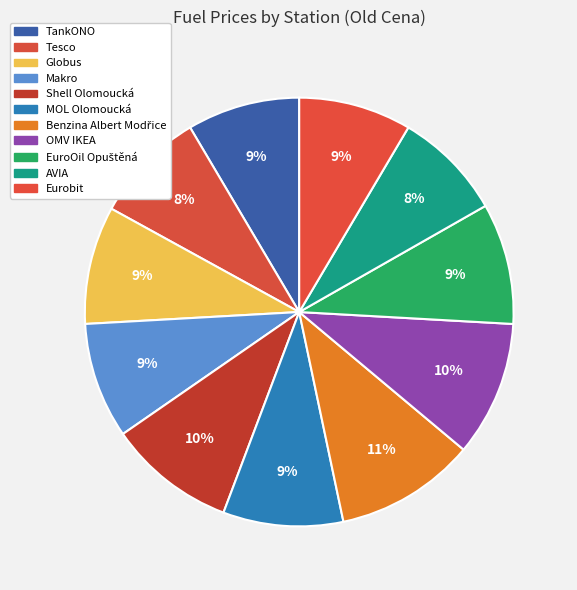

What is the ratio of the value at Shell Olomoucká to the value at AVIA?

1.2